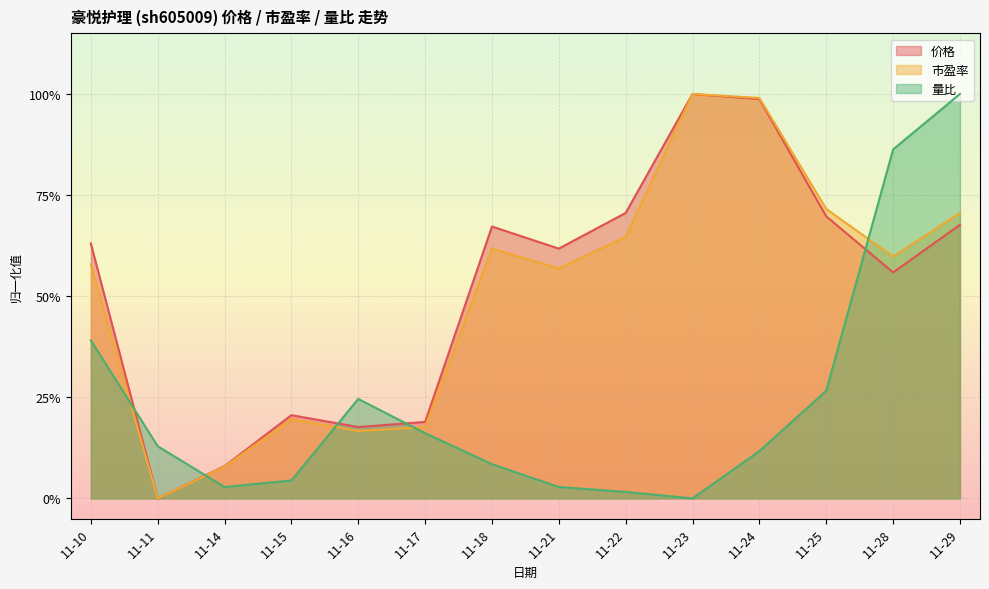

Where is 价格 nearest to the value 0?

11-11